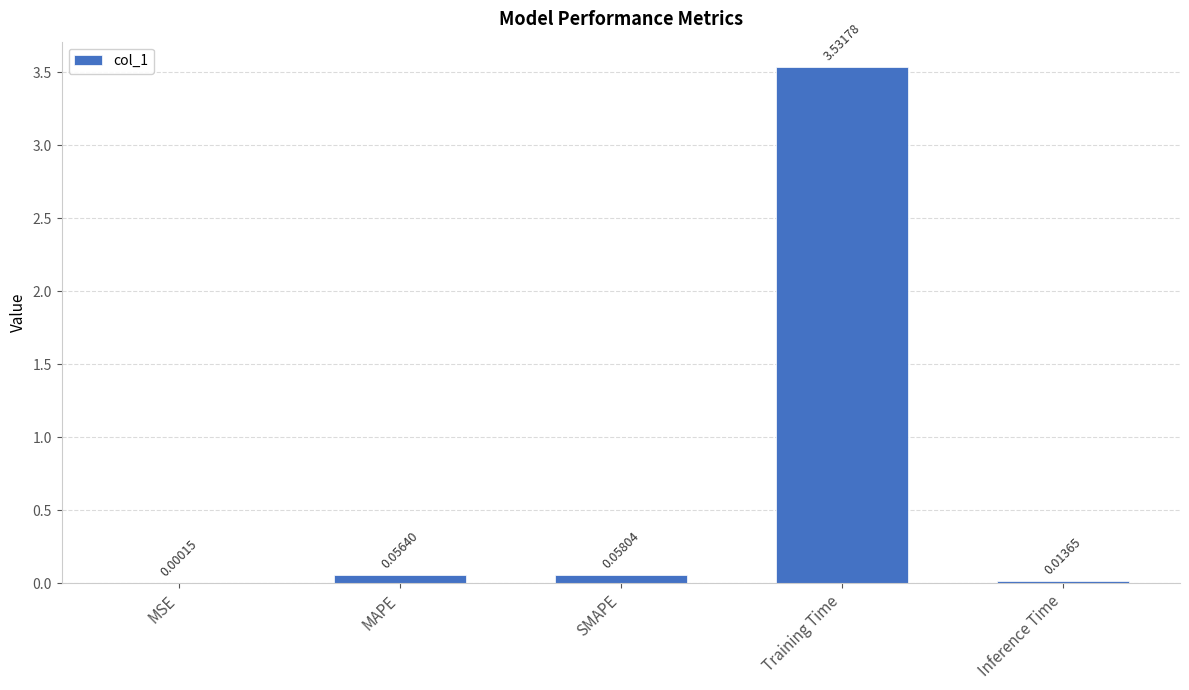

What is the sum of all values?

3.7